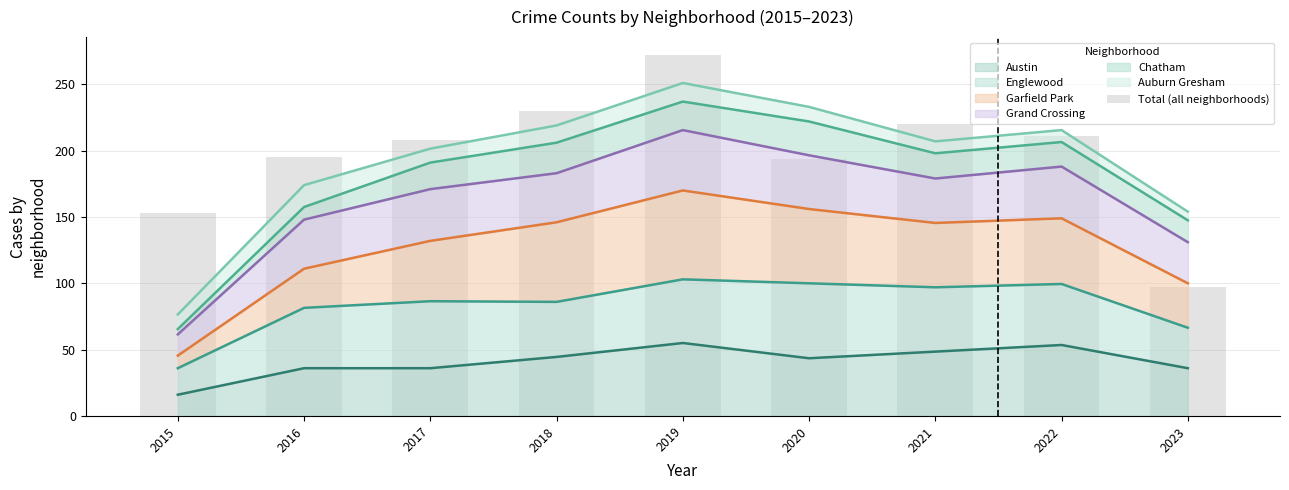

True or false: the data shows 167 at 2023.

False